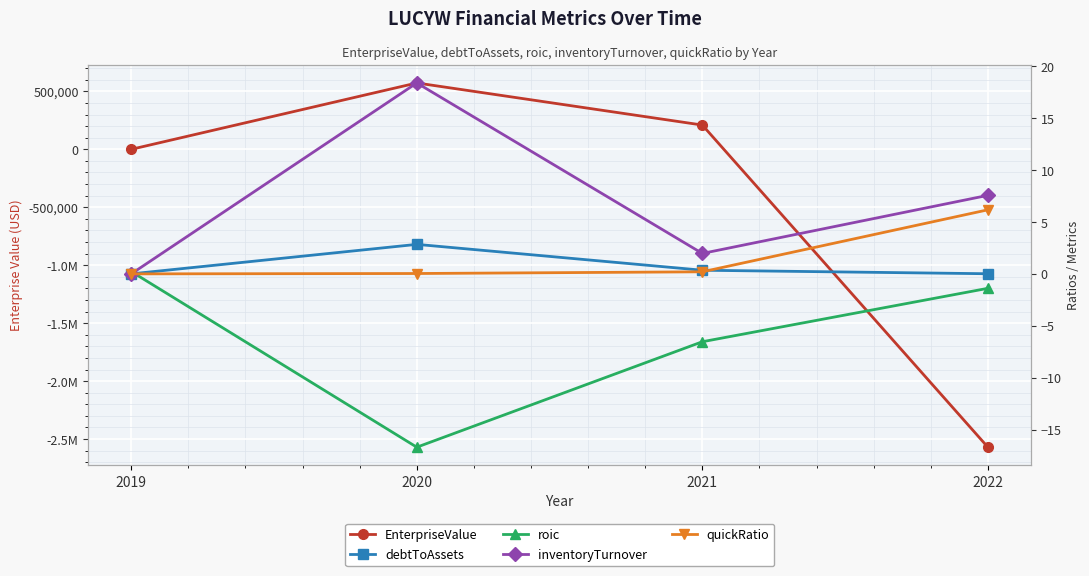

Where is debtToAssets nearest to the value 1?

2021